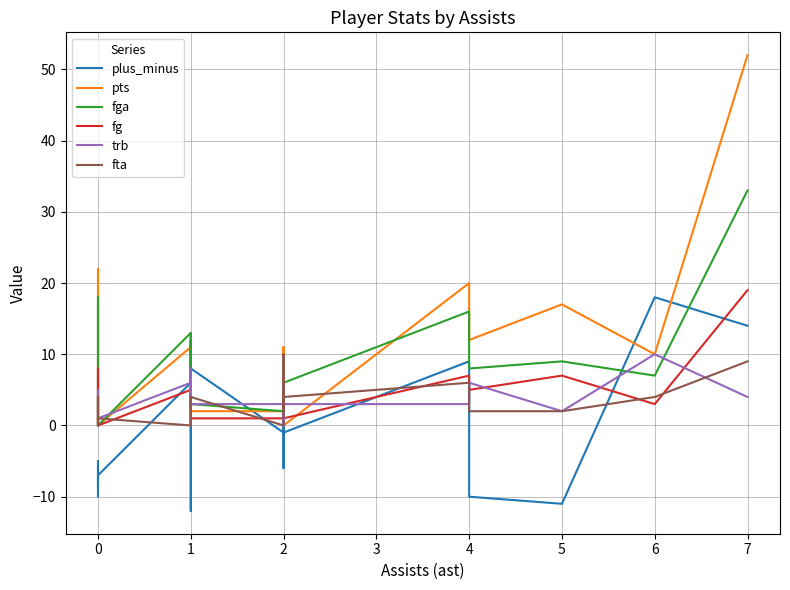

List the series in order of their peak value, highest first.

pts, fga, fg, plus_minus, trb, fta